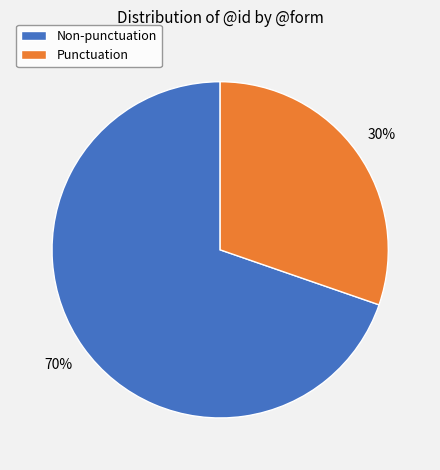

Is Punctuation the majority of the pie?

No